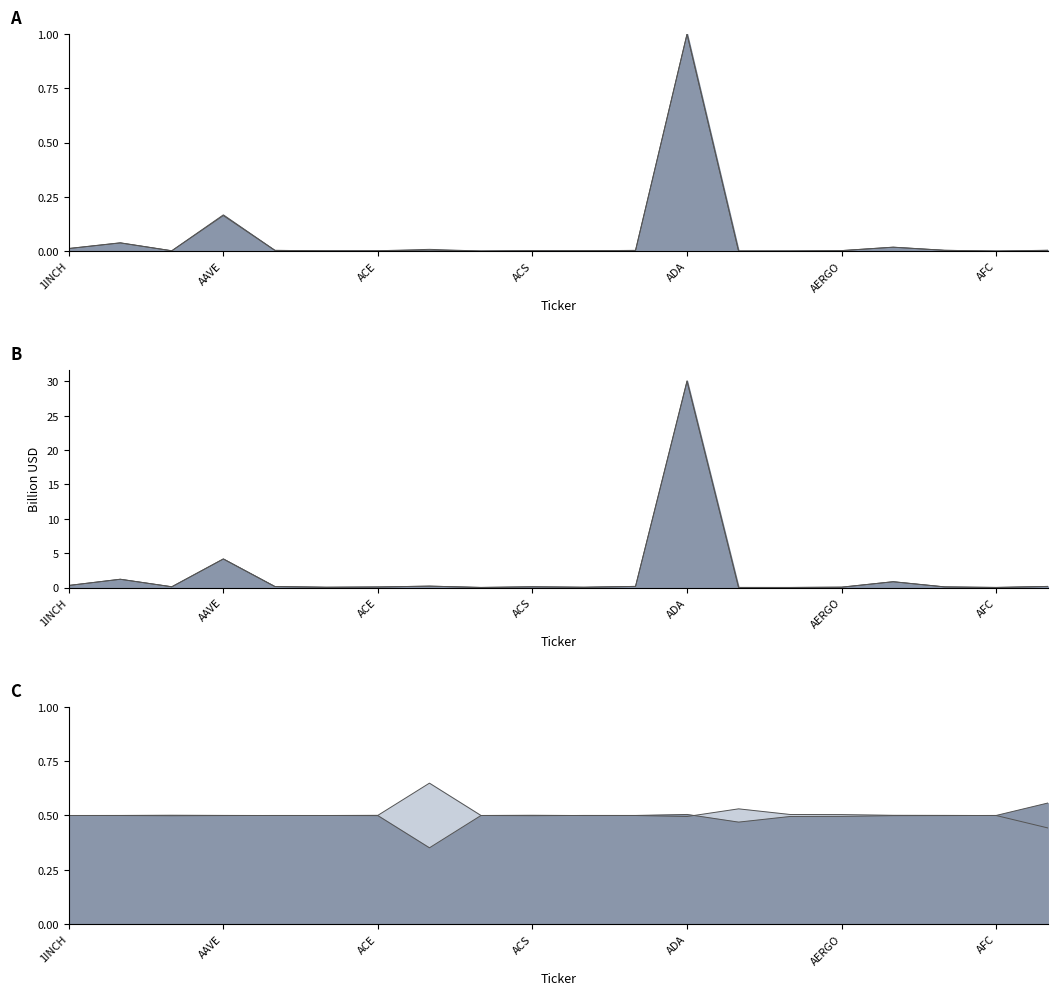

What is the value of the CG_FDV point at the 8th from the left?

0.2